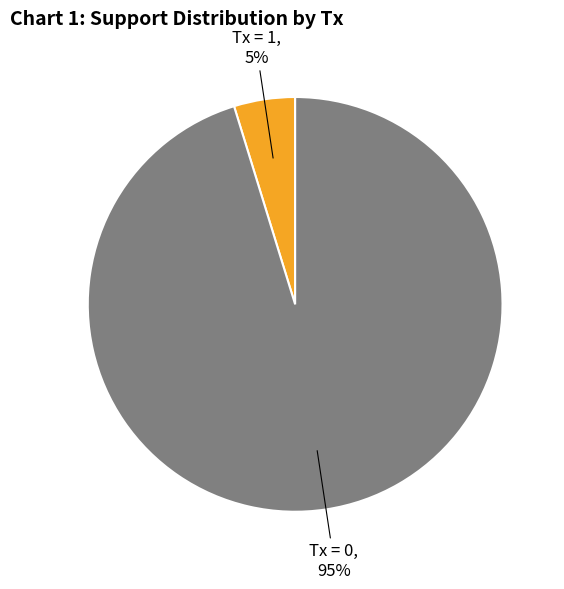

Count the number of slices in the pie.

2